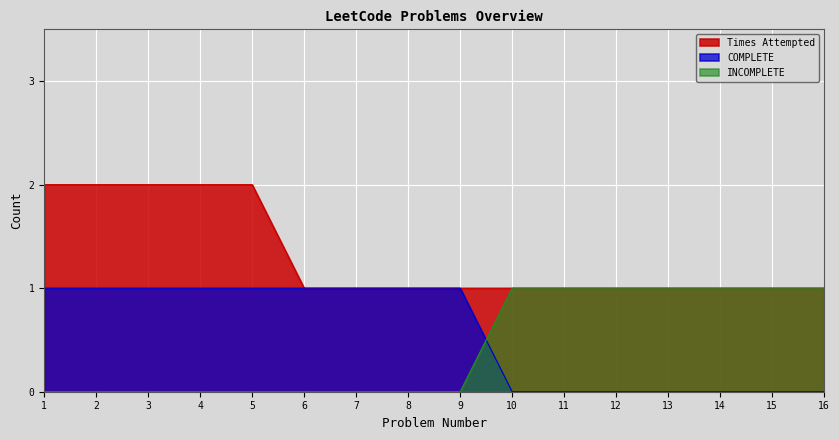

Reading left to right, list all the values displayed in this chart.

Times Attempted: 2	2	2	2	2	1	1	1	1	1	1	1	1	1	1	1
COMPLETE: 1	1	1	1	1	1	1	1	1	0	0	0	0	0	0	0
INCOMPLETE: 0	0	0	0	0	0	0	0	0	1	1	1	1	1	1	1